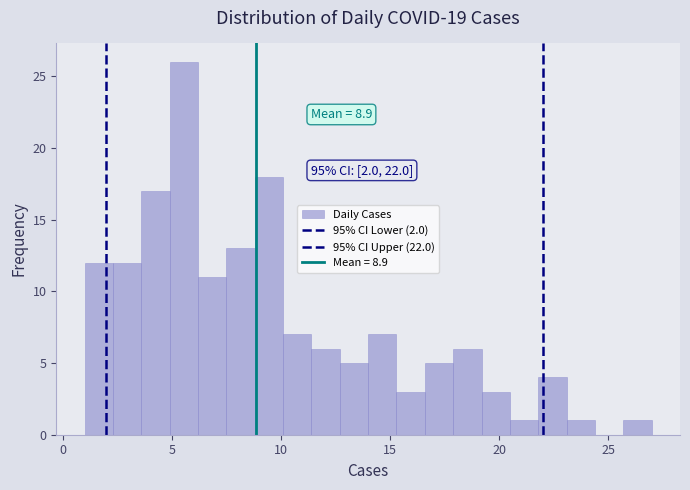

Read against the x-axis, roughly where is the centre of the tallest bar?

5.5